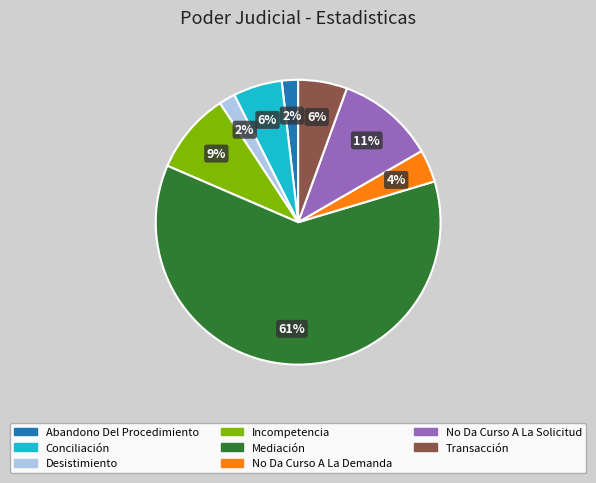

Combined, do Conciliación and Abandono Del Procedimiento account for over 50%?

No